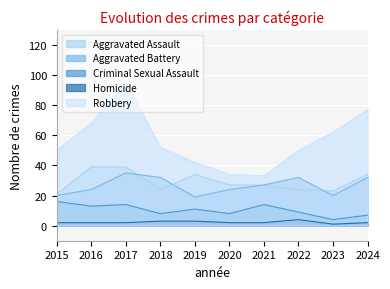

What are all the series names shown in the legend?

Aggravated Assault, Aggravated Battery, Criminal Sexual Assault, Homicide, Robbery